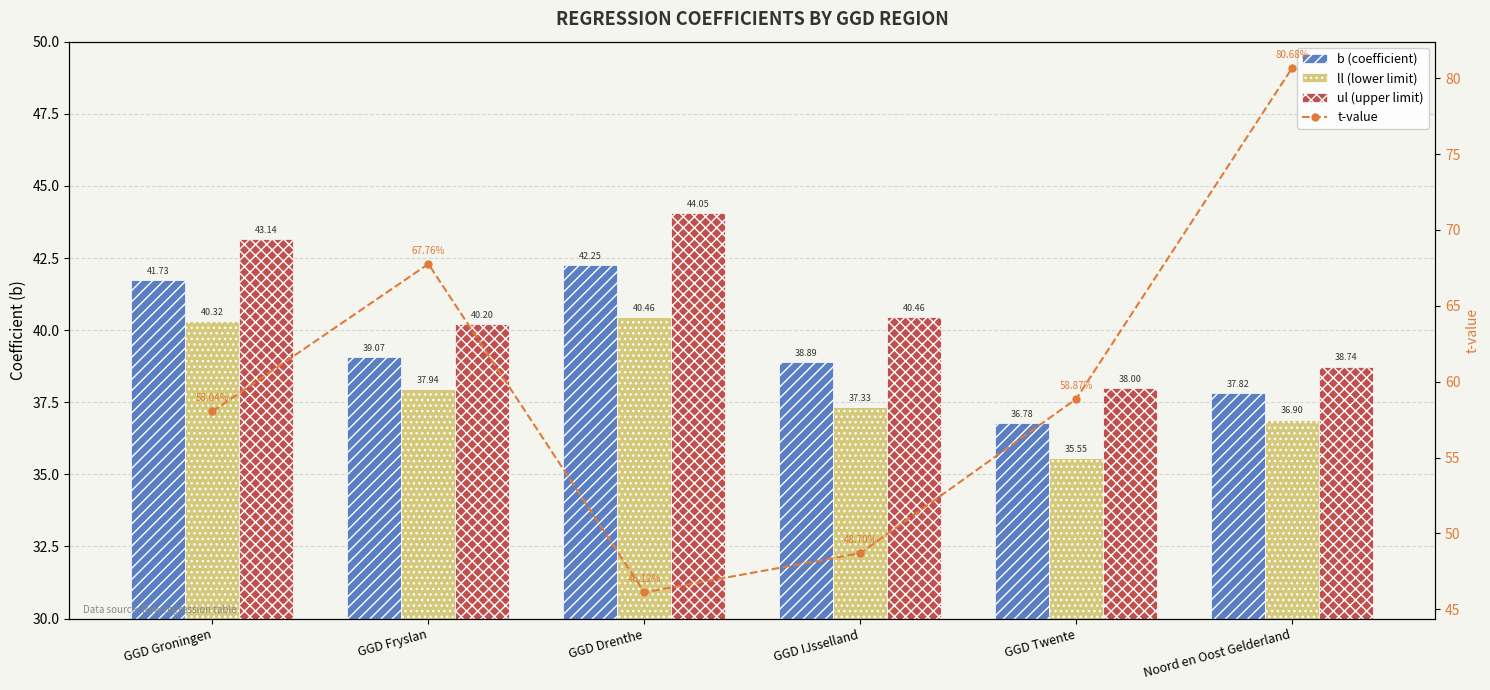

What is the sum of the ll (lower limit) values at GGD IJsselland and GGD Twente?

72.9